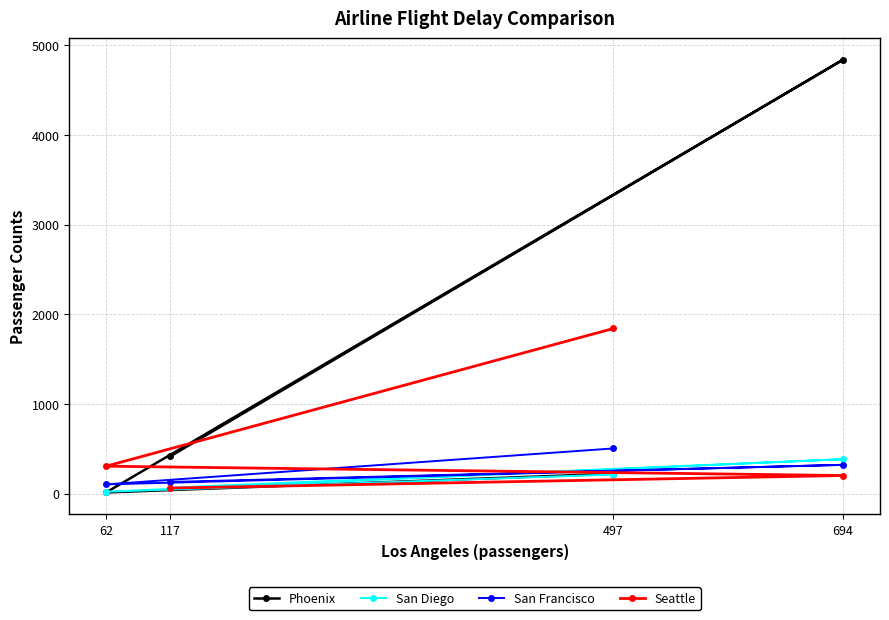

At how many categories does at least one series exceed 2250?

1